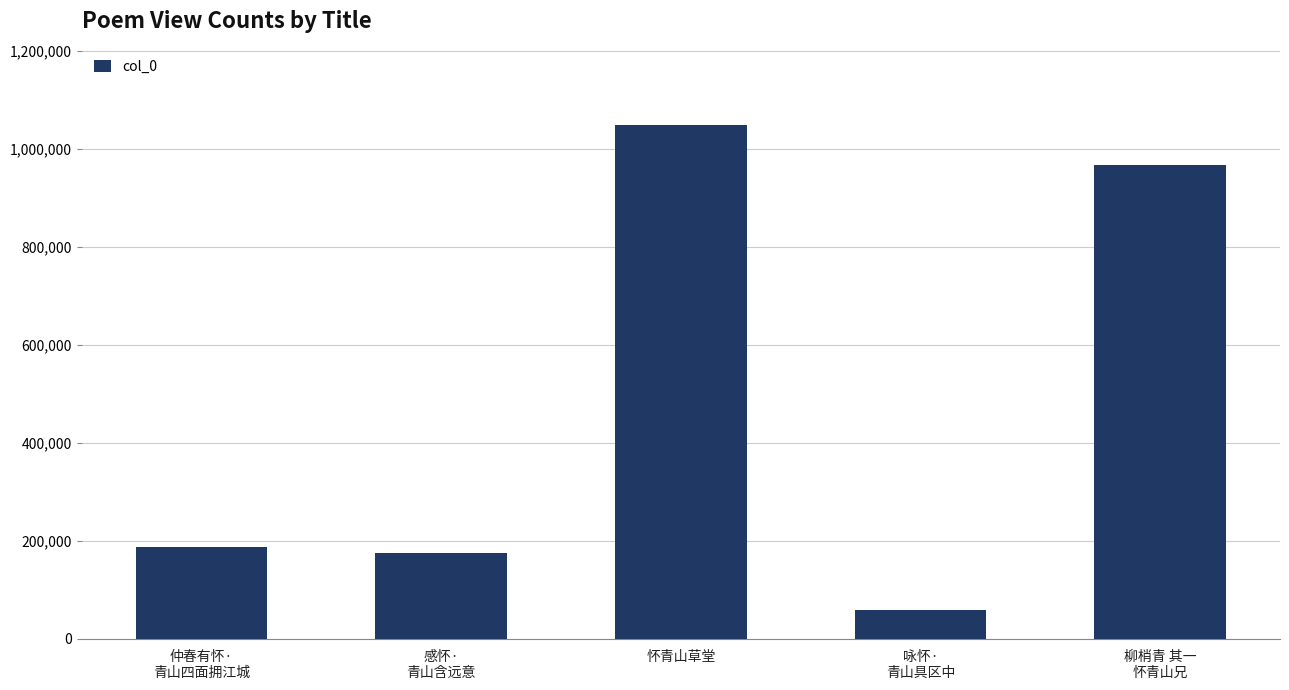

At which label is the value closest to 554076?

仲春有怀·
青山四面拥江城